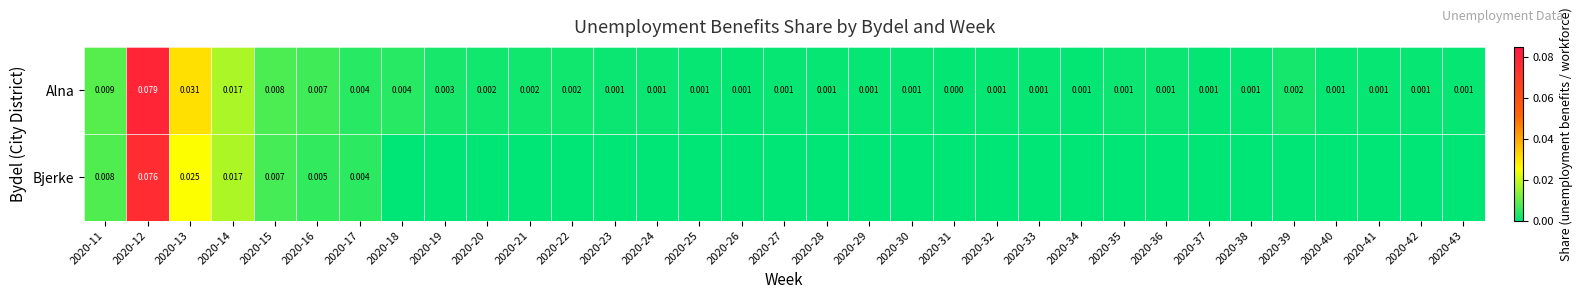

Is the value of Bjerke at 2020-17 greater than the value of Alna at 2020-42?

Yes